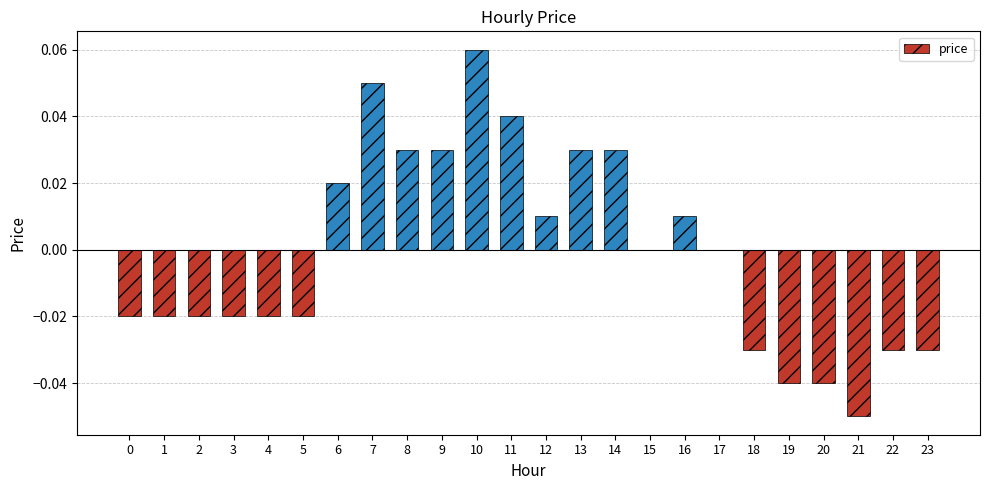

Which label corresponds to the largest value in the chart?

10